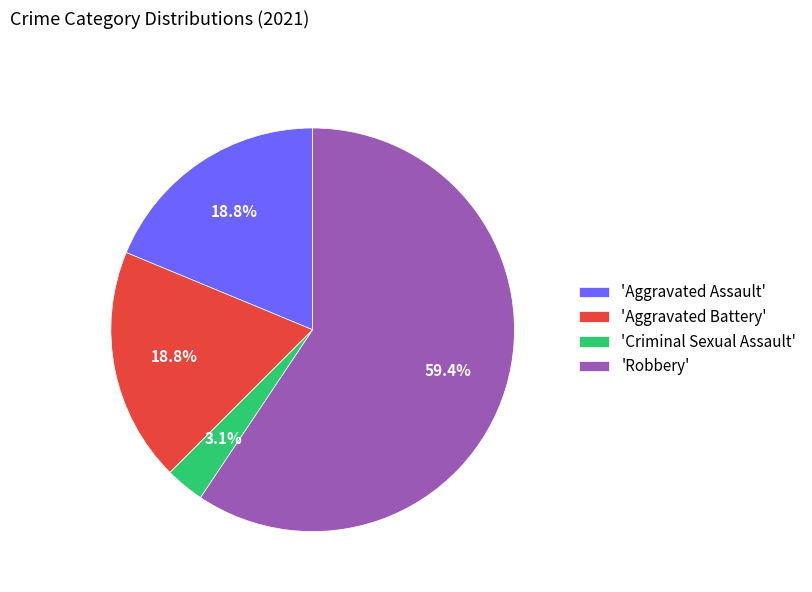

To the nearest percent, what is the difference between the largest and smallest slice percentages?

56%